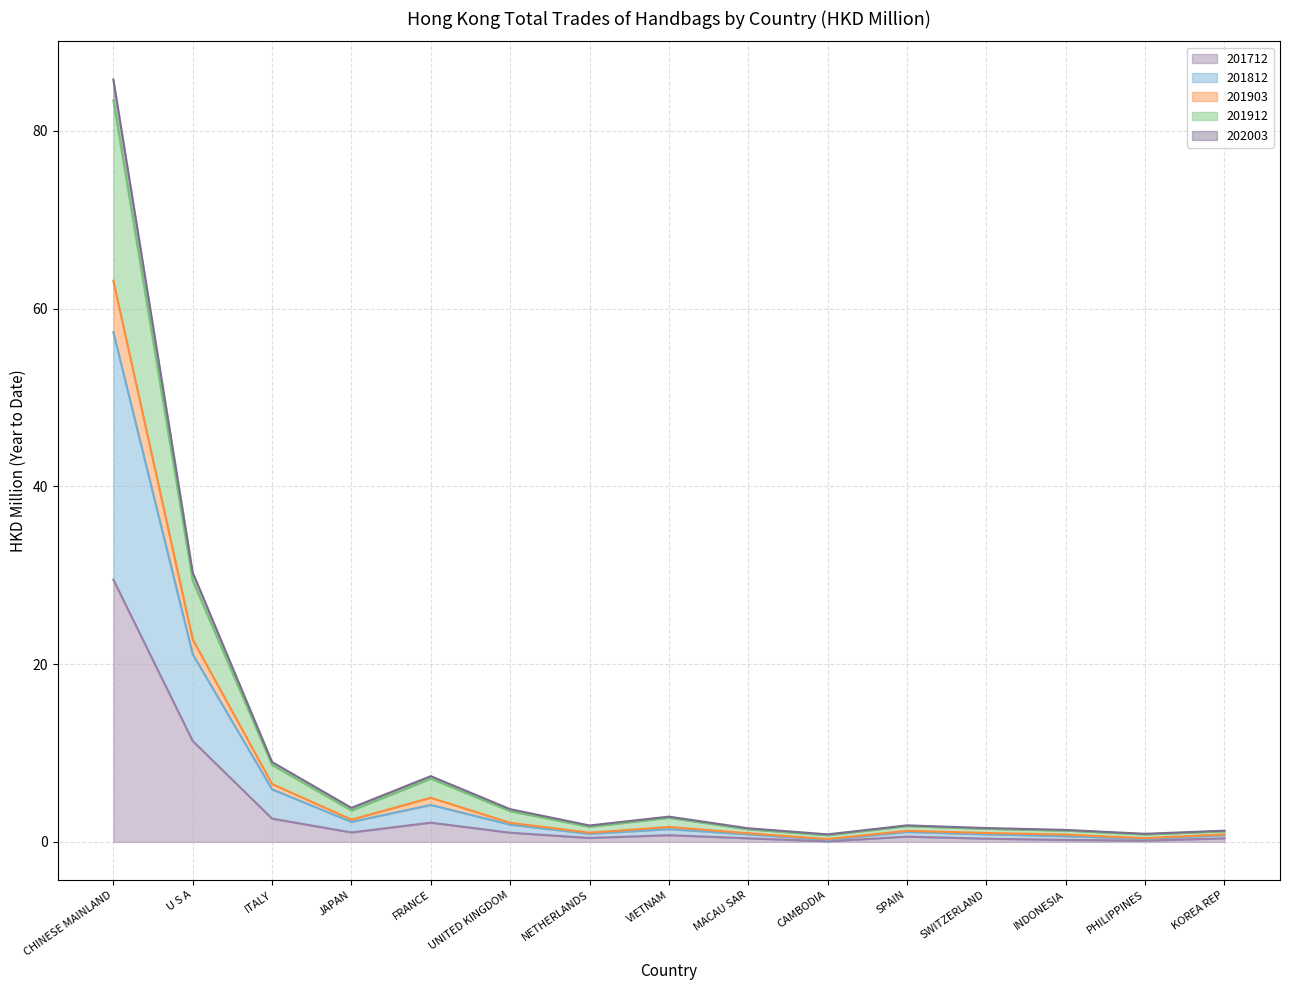

True or false: 201812 and 201712 intersect in this chart.

False